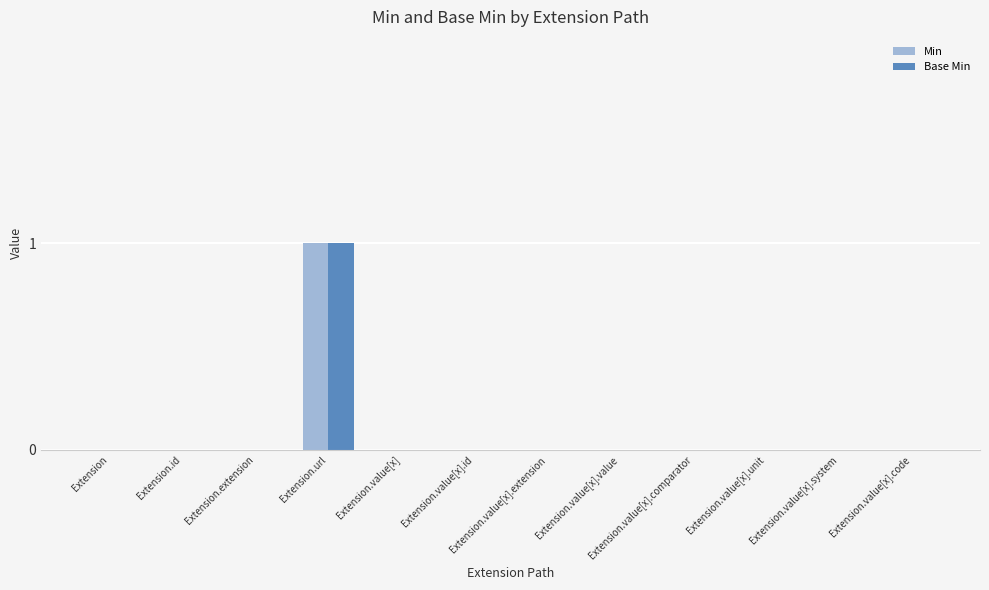

Which category has the highest value in the Min series?

Extension.url